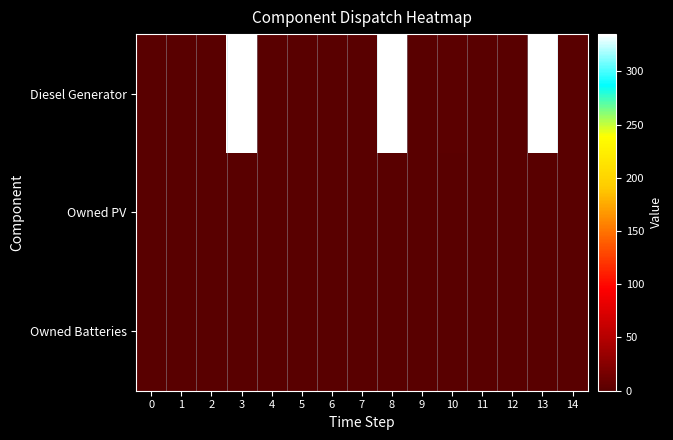

Reading right to left, transcribe all the data shown in this chart.

Diesel Generator: 14=0	13=334	12=0	11=0	10=2	9=0	8=334	7=0	6=0	5=1	4=0	3=335	2=0	1=0	0=0
Owned PV: 14=0	13=0	12=0	11=0	10=0	9=0	8=0	7=0	6=0	5=0	4=0	3=0	2=0	1=0	0=0
Owned Batteries: 14=0	13=0	12=0	11=0	10=0	9=0	8=0	7=0	6=0	5=0	4=0	3=0	2=0	1=0	0=0